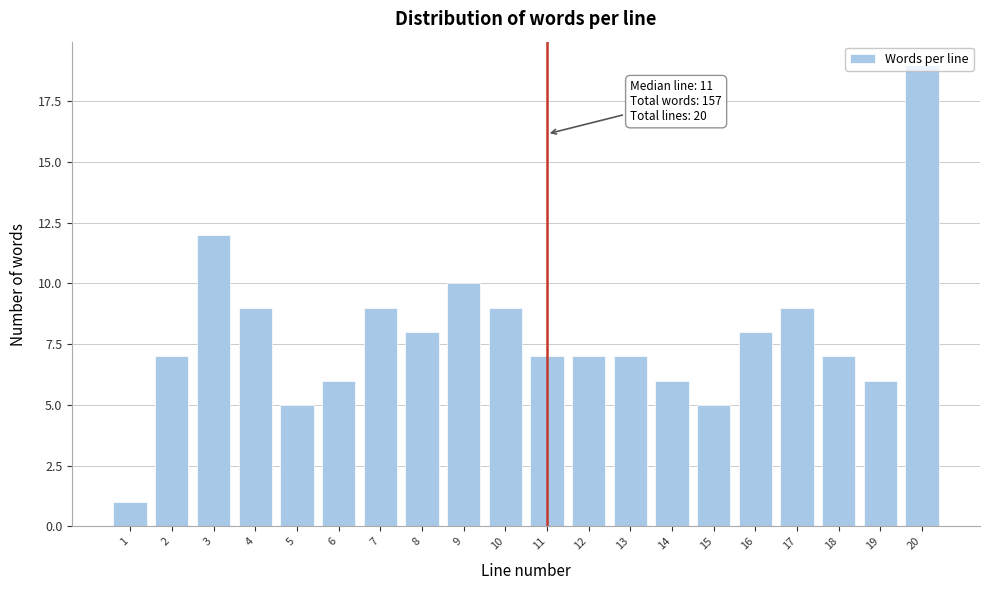

What is the change in value from 4 to 5?

-4